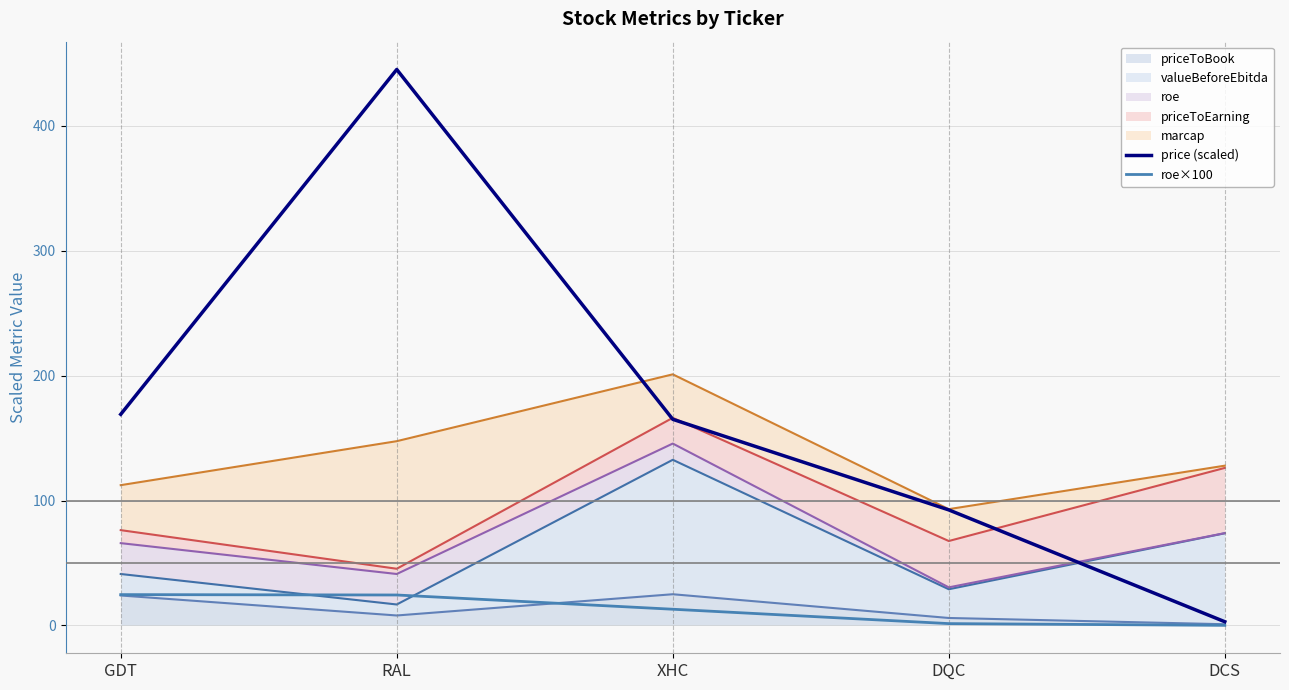

What is the sum of all price (scaled) values?

874.5